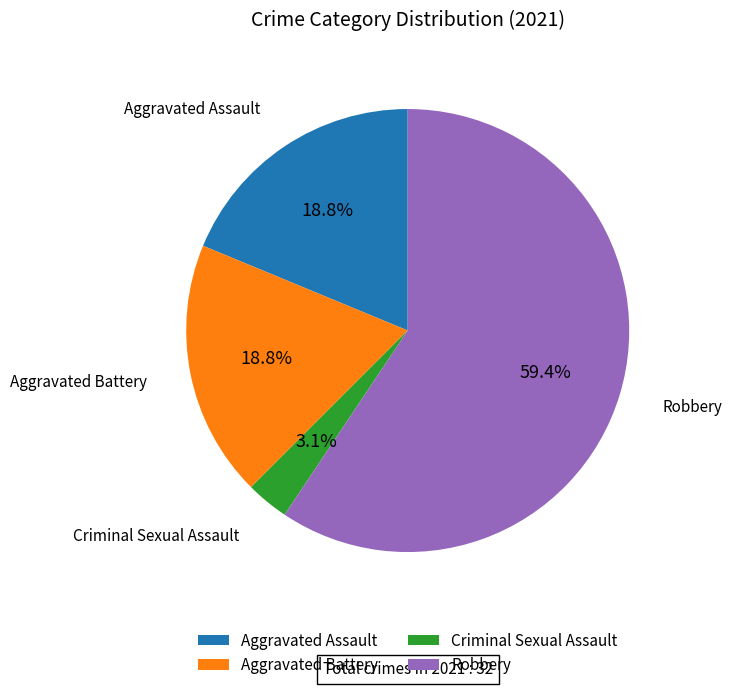

To the nearest percent, what percentage of the pie is Robbery?

59%